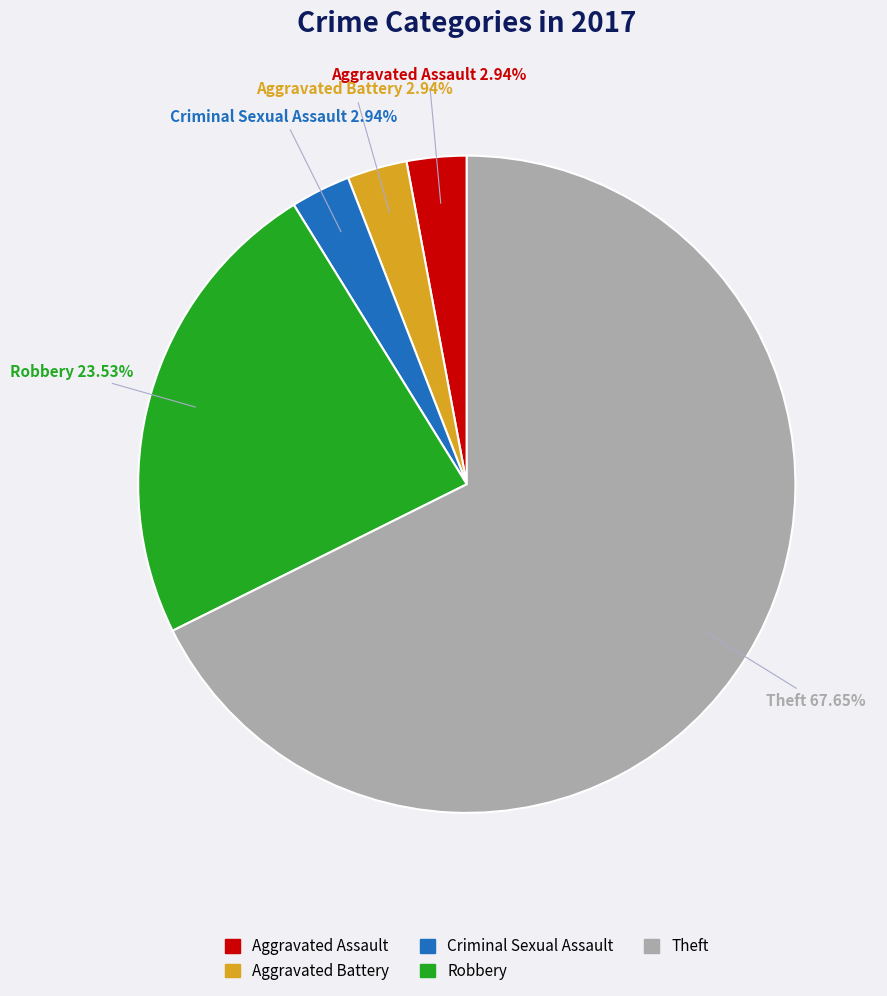

How many segments does this pie chart have?

5